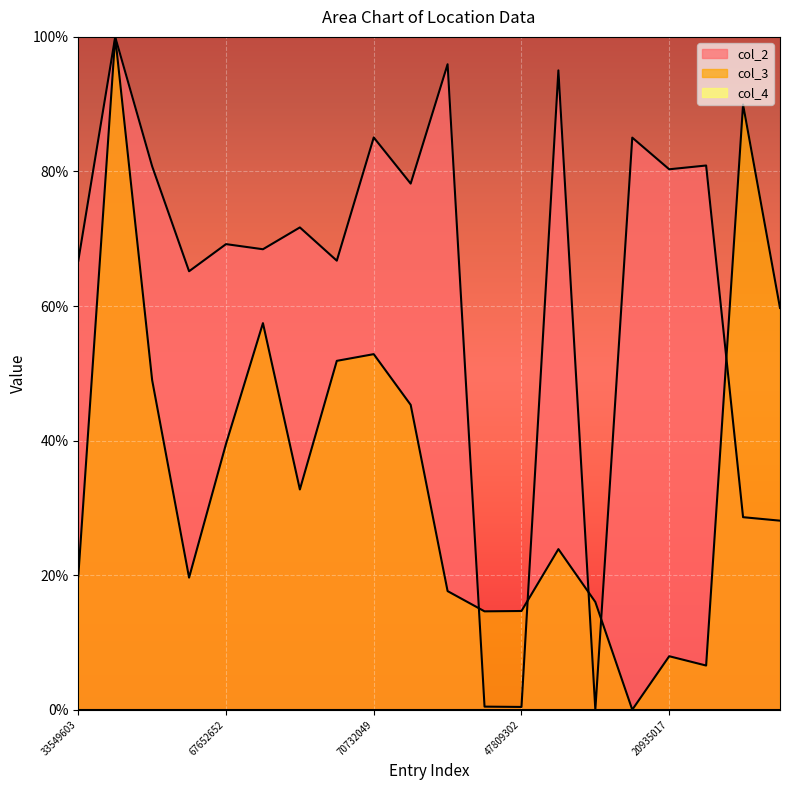

The value of col_2 at 47809302 is 0.3. True or false?

False